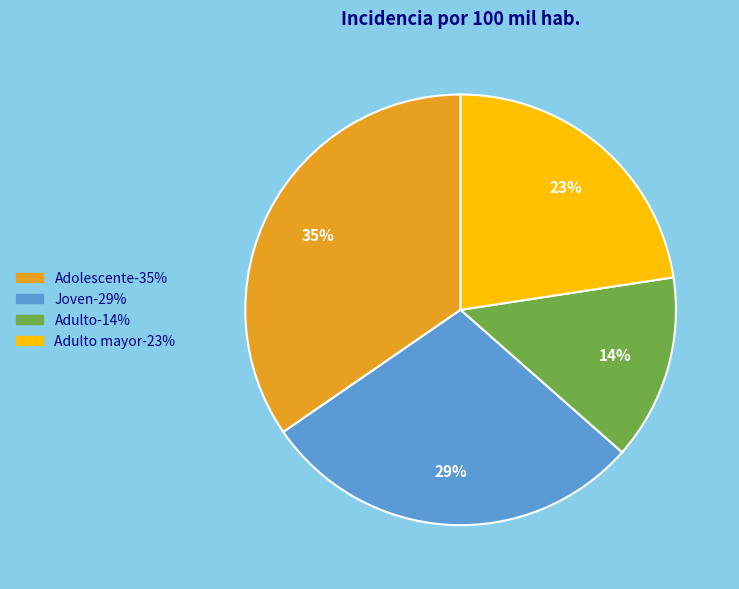

To the nearest percent, what is the average slice percentage?

25%